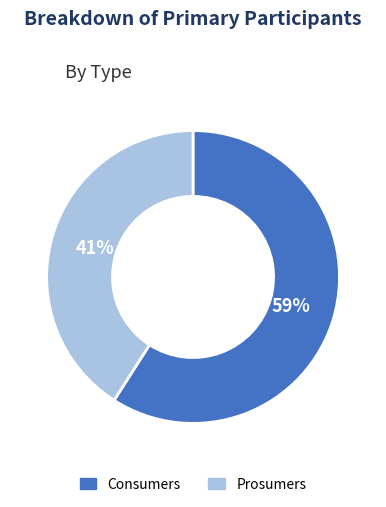

Do Prosumers and Consumers together represent more than half of the pie?

Yes